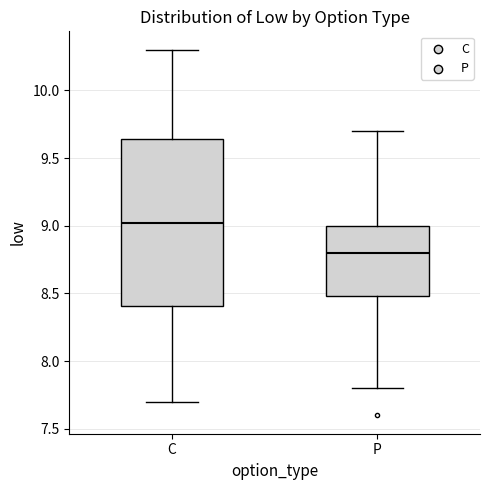

Which box's median line is the lowest?

P